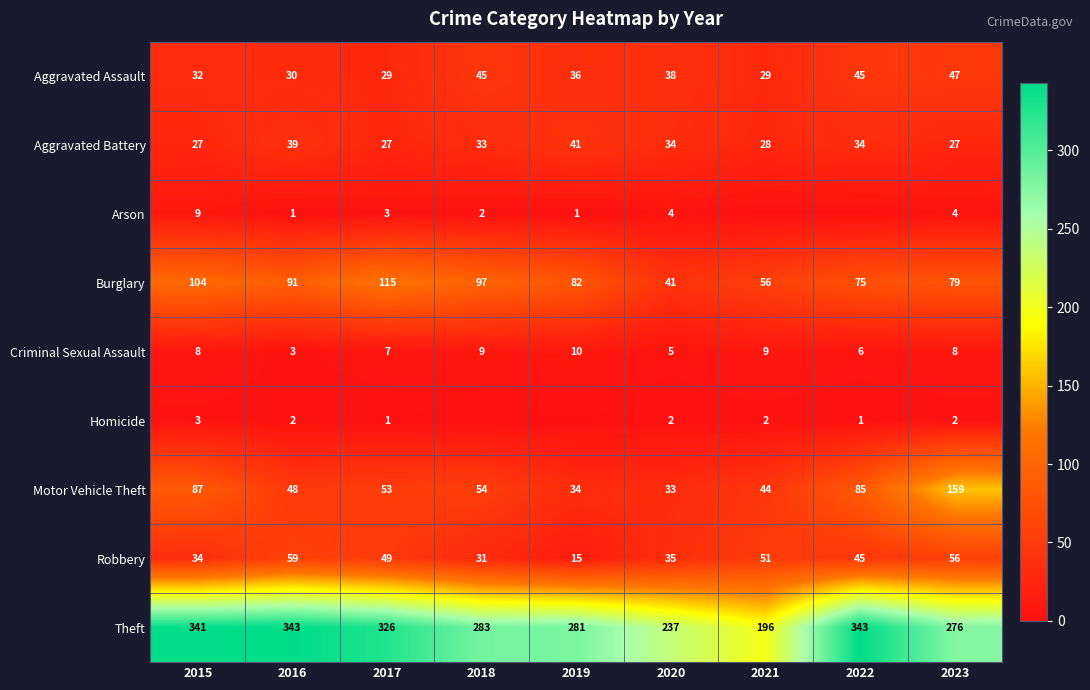

At 2017, list the series in order from largest to smallest.

Theft, Burglary, Motor Vehicle Theft, Robbery, Aggravated Assault, Aggravated Battery, Criminal Sexual Assault, Arson, Homicide